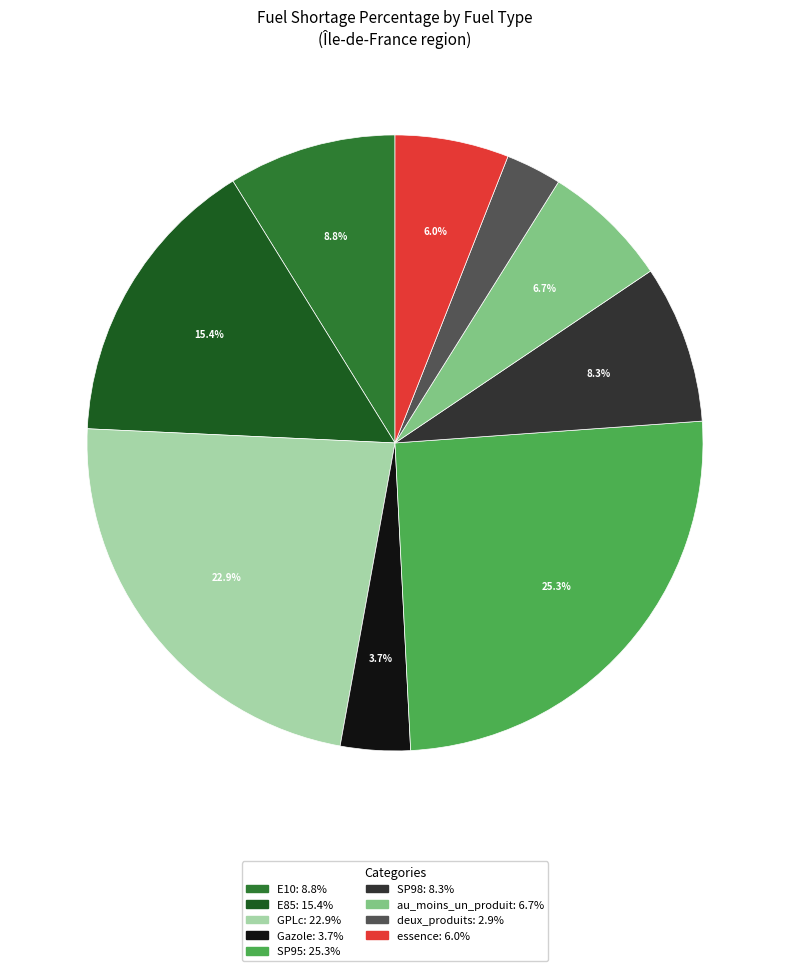

To the nearest percent, what is the combined percentage of SP95 and Gazole?

29%